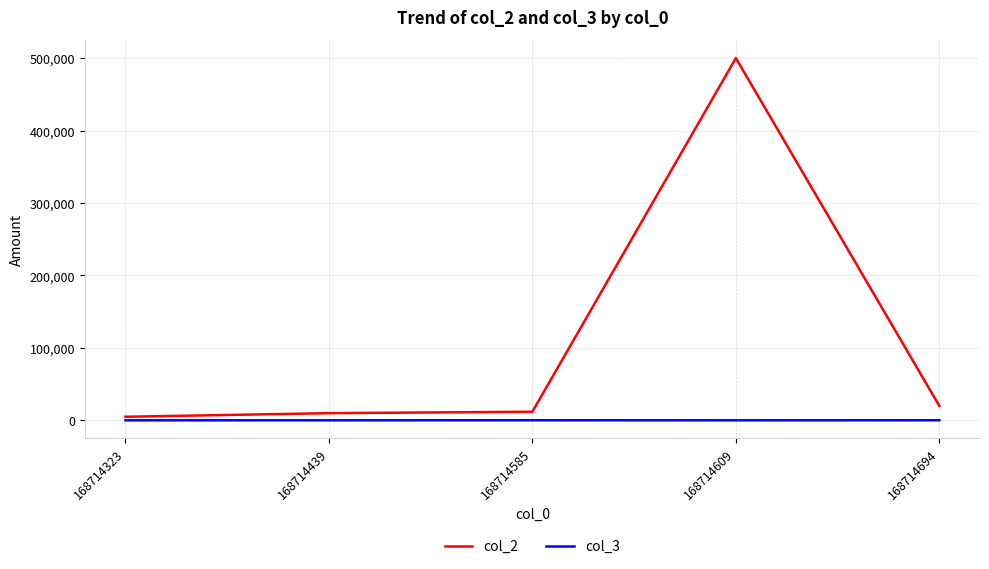

True or false: col_2 and col_3 intersect in this chart.

False